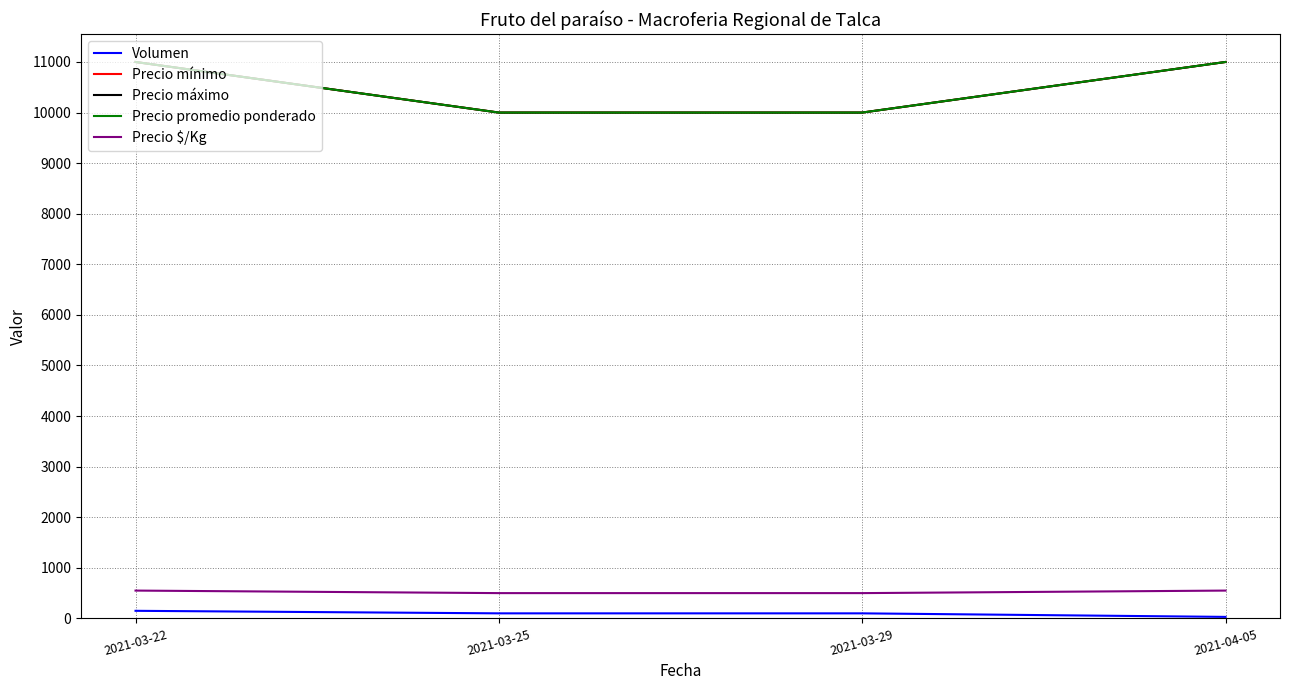

Does the chart display data point markers on the line(s)?

No